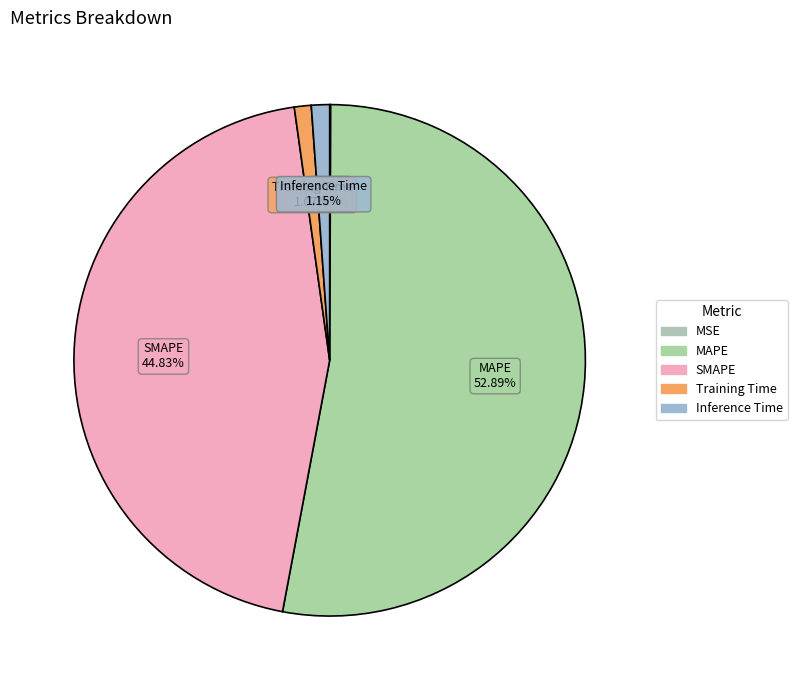

To the nearest percent, what is the average slice percentage?

20%